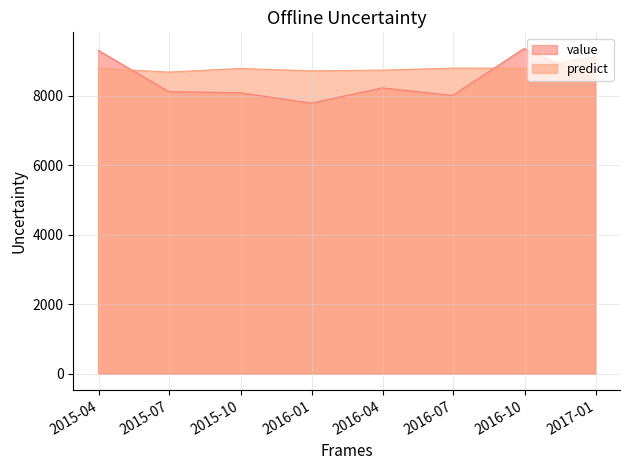

Which series has the largest total across all categories?

predict